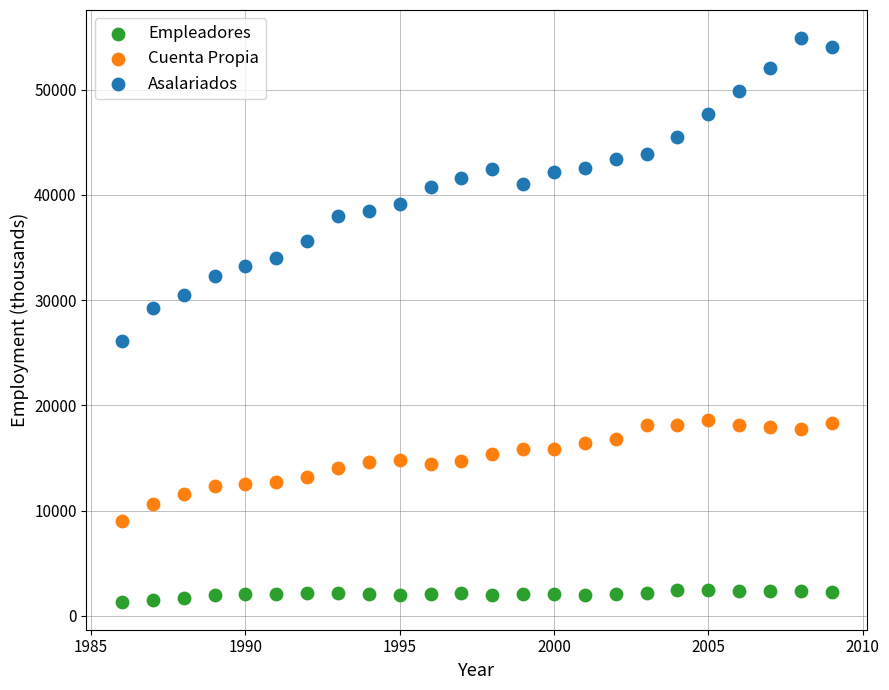

Across all series, what Y value is closest to 28124?

29285.1